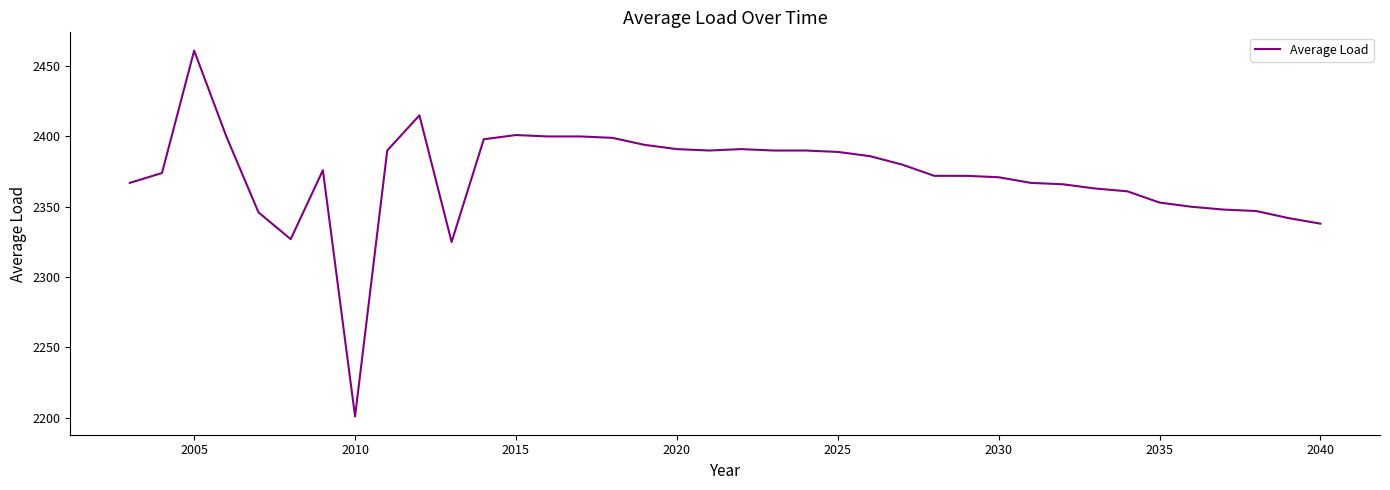

What is the difference between the maximum and minimum values?

260